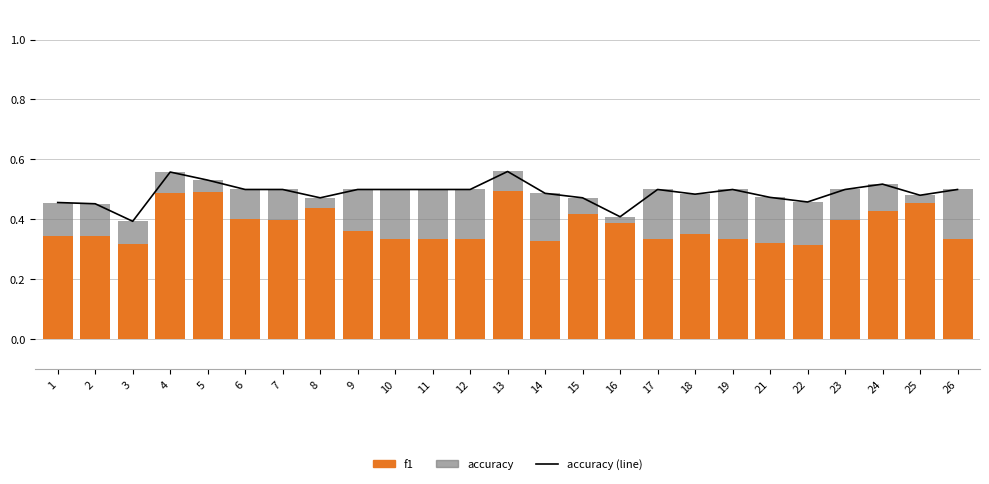

Which has a higher value, 21 or 23?

23